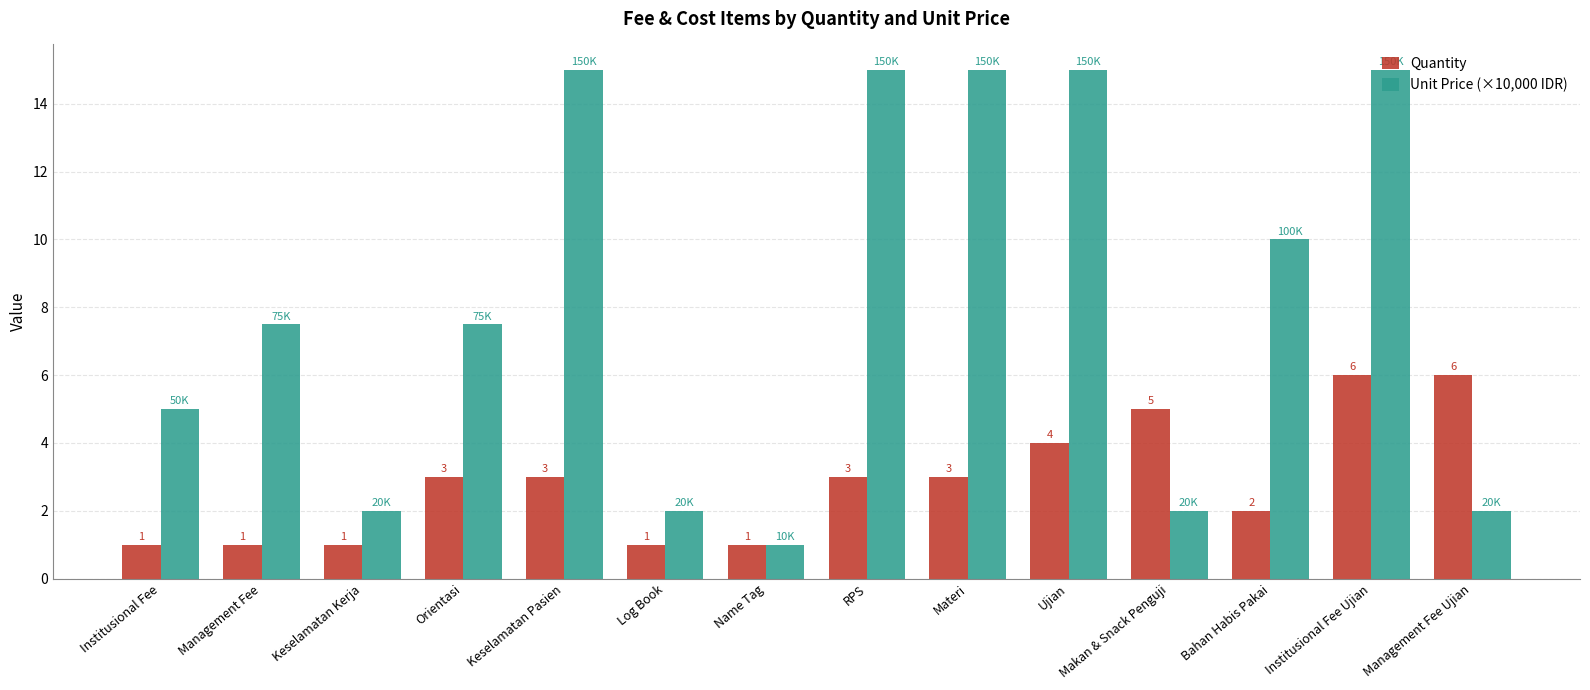

Which series has the widest spread of values?

Unit Price (×10,000 IDR)